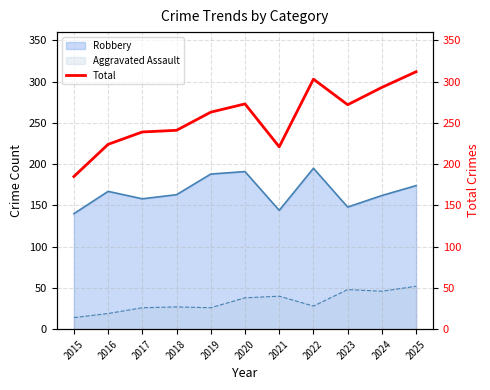

What is the value of the 7th point from the left?

221